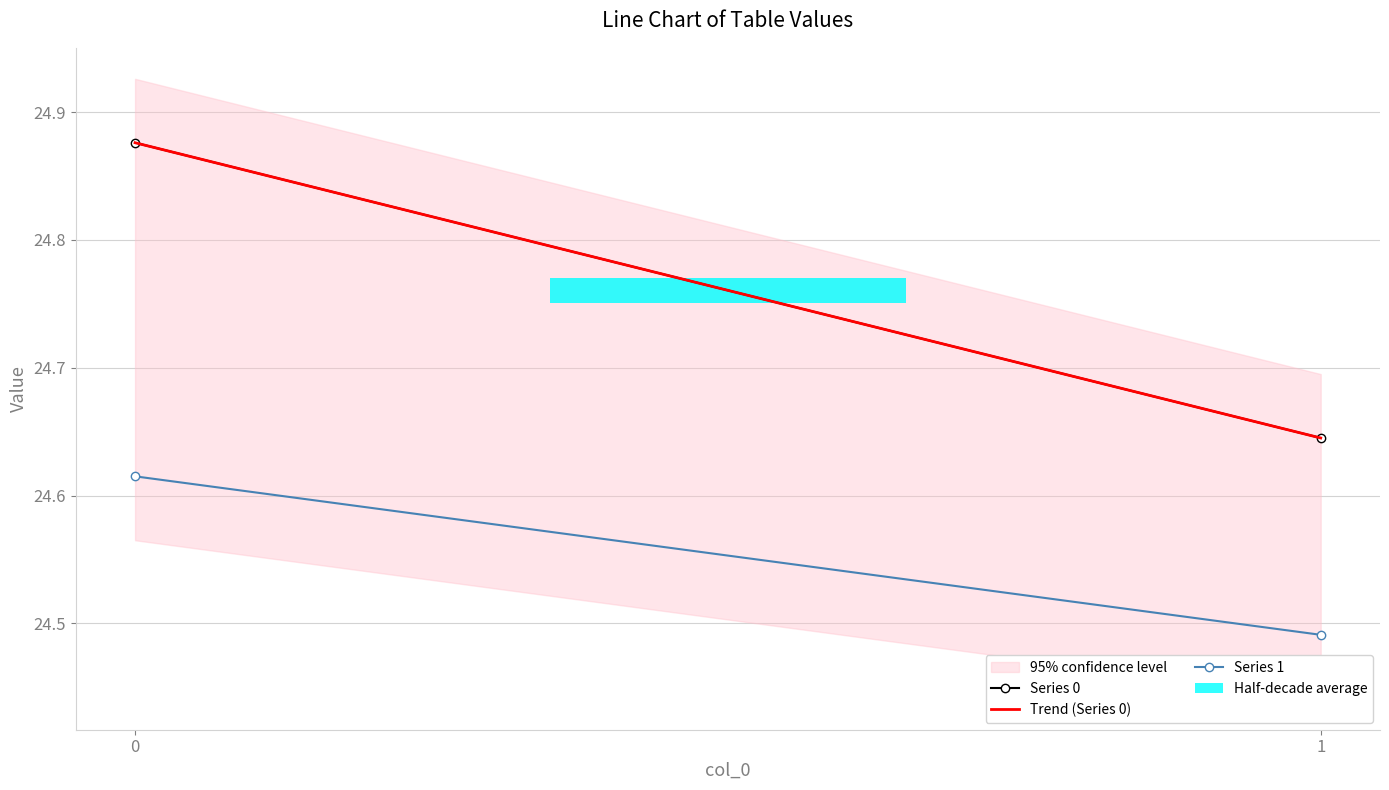

How many groups of bars are there?

2